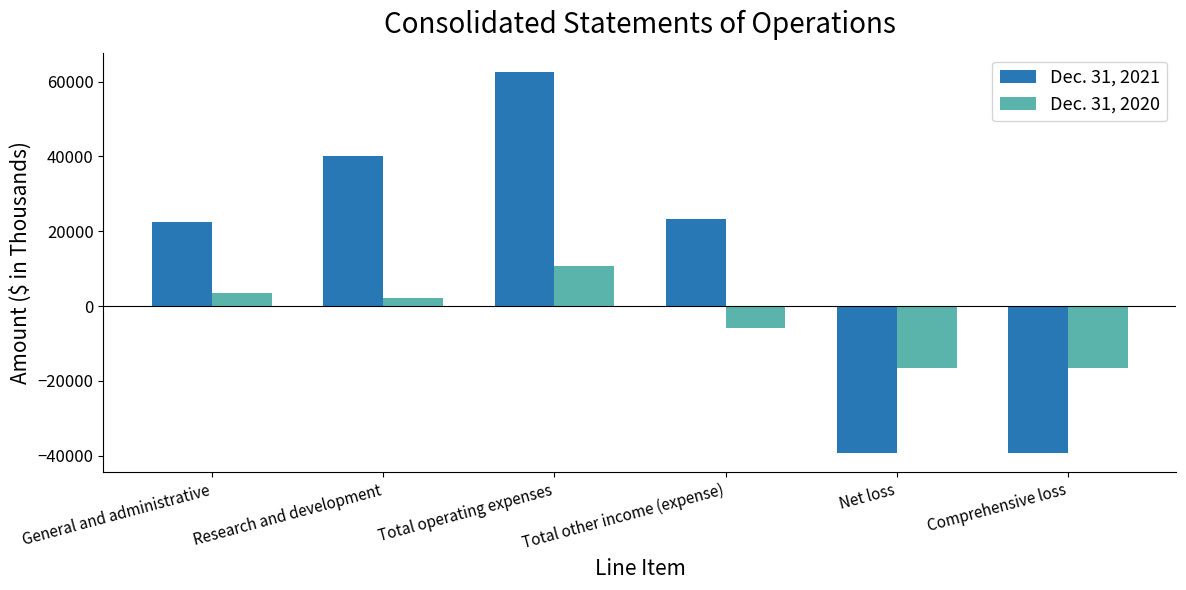

What position from the right is Research and development?

5